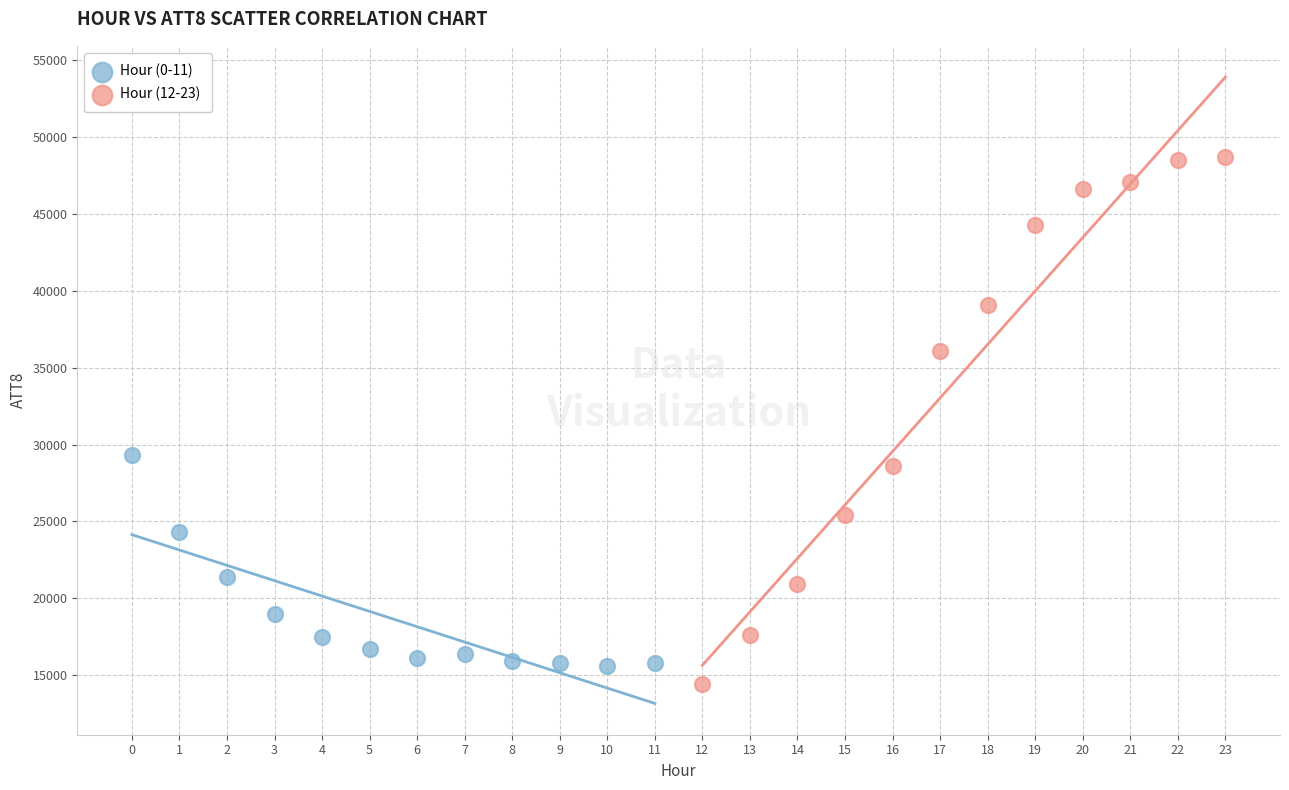

Which series contains the highest Y value?

Hour (12-23)